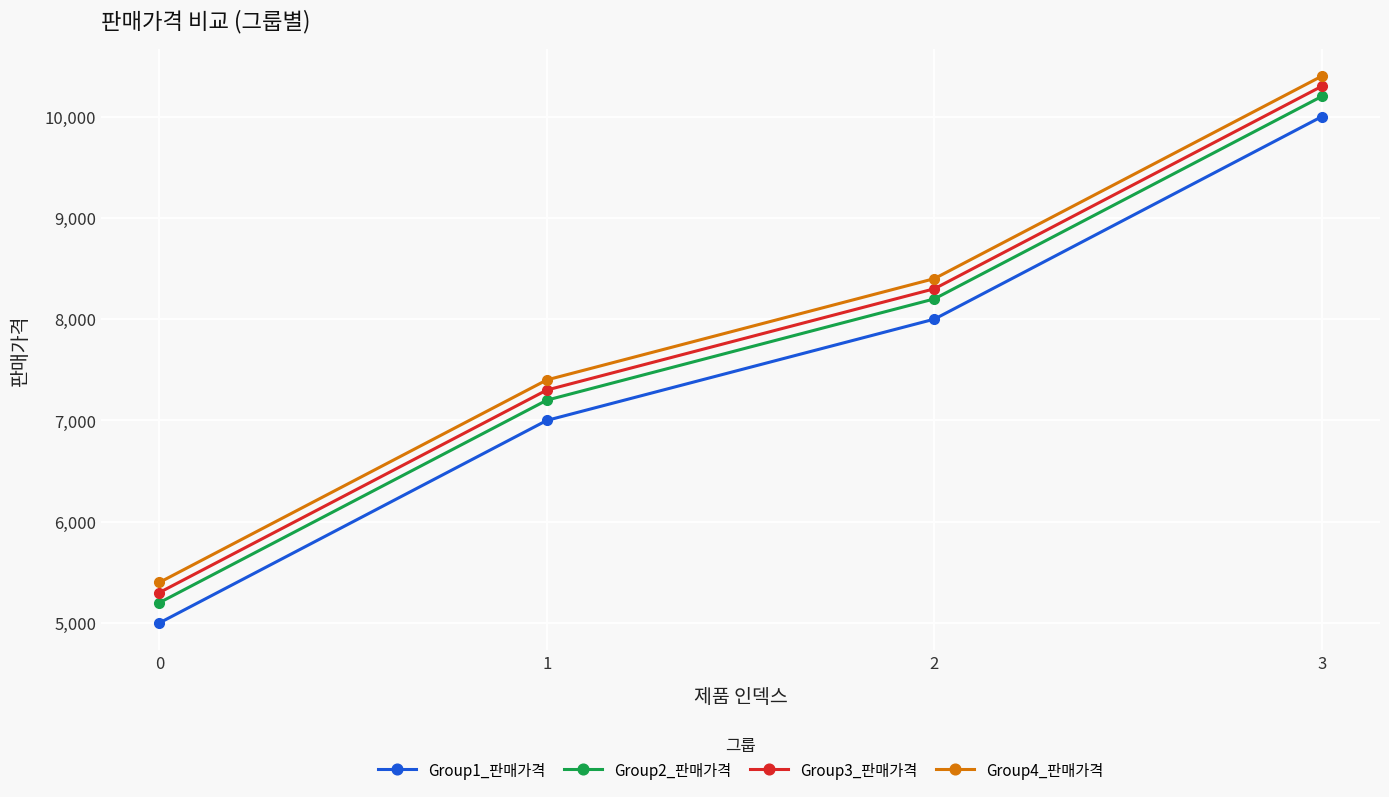

Reading right to left, what are all the values shown in this chart?

Group1_판매가격: 10000	8000	7000	5000
Group2_판매가격: 10200	8200	7200	5200
Group3_판매가격: 10300	8300	7300	5300
Group4_판매가격: 10400	8400	7400	5400